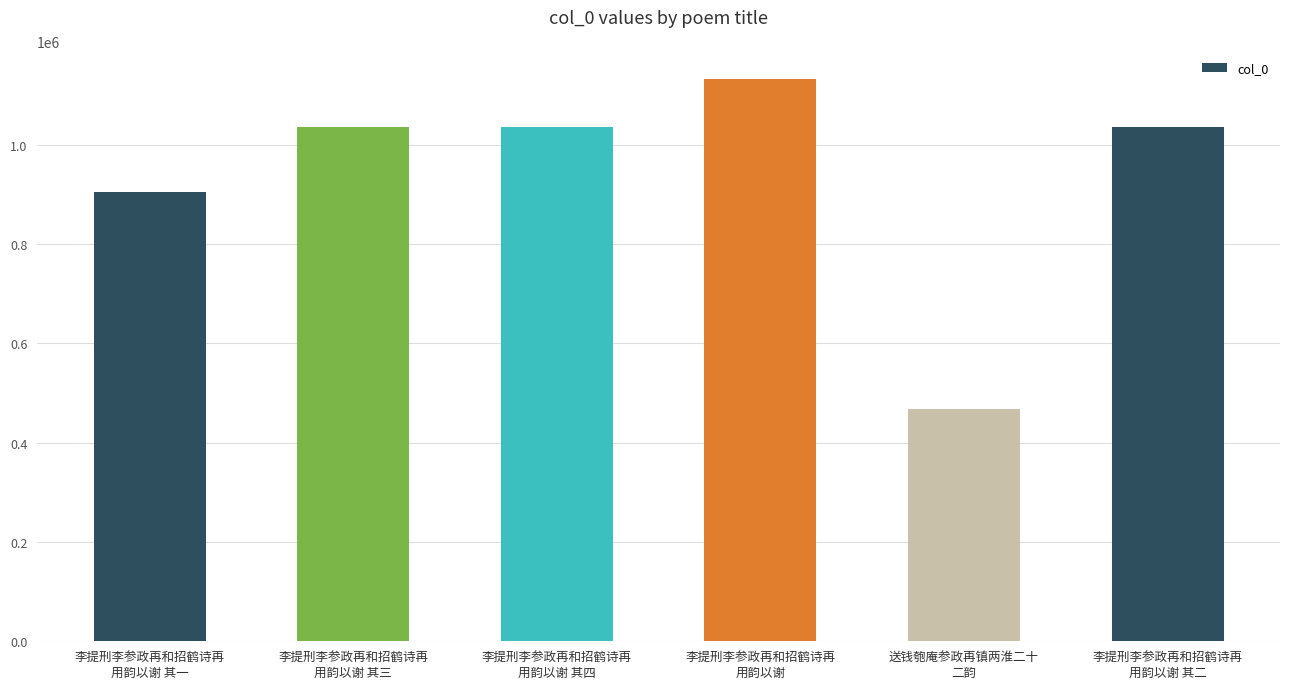

What is the change in value from 李提刑李参政再和招鹤诗再
用韵以谢 其三 to 李提刑李参政再和招鹤诗再
用韵以谢?

+97854